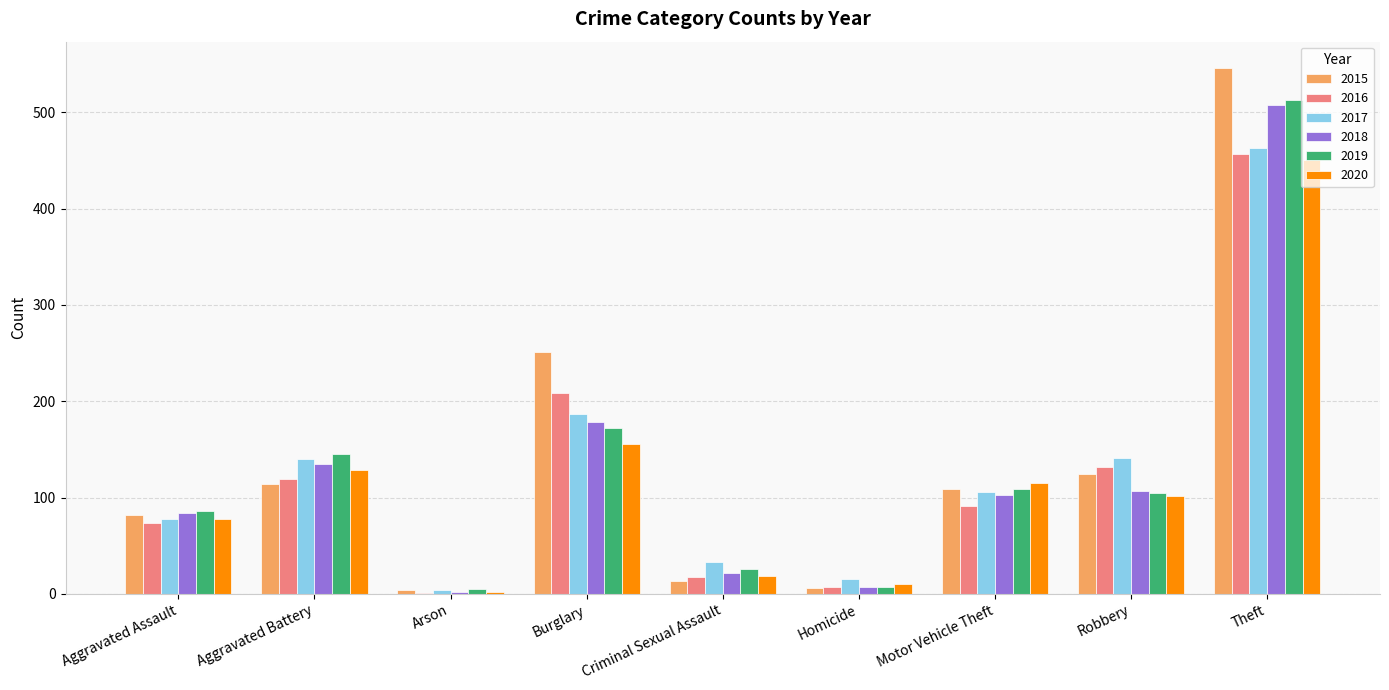

What is the greatest value displayed?

546